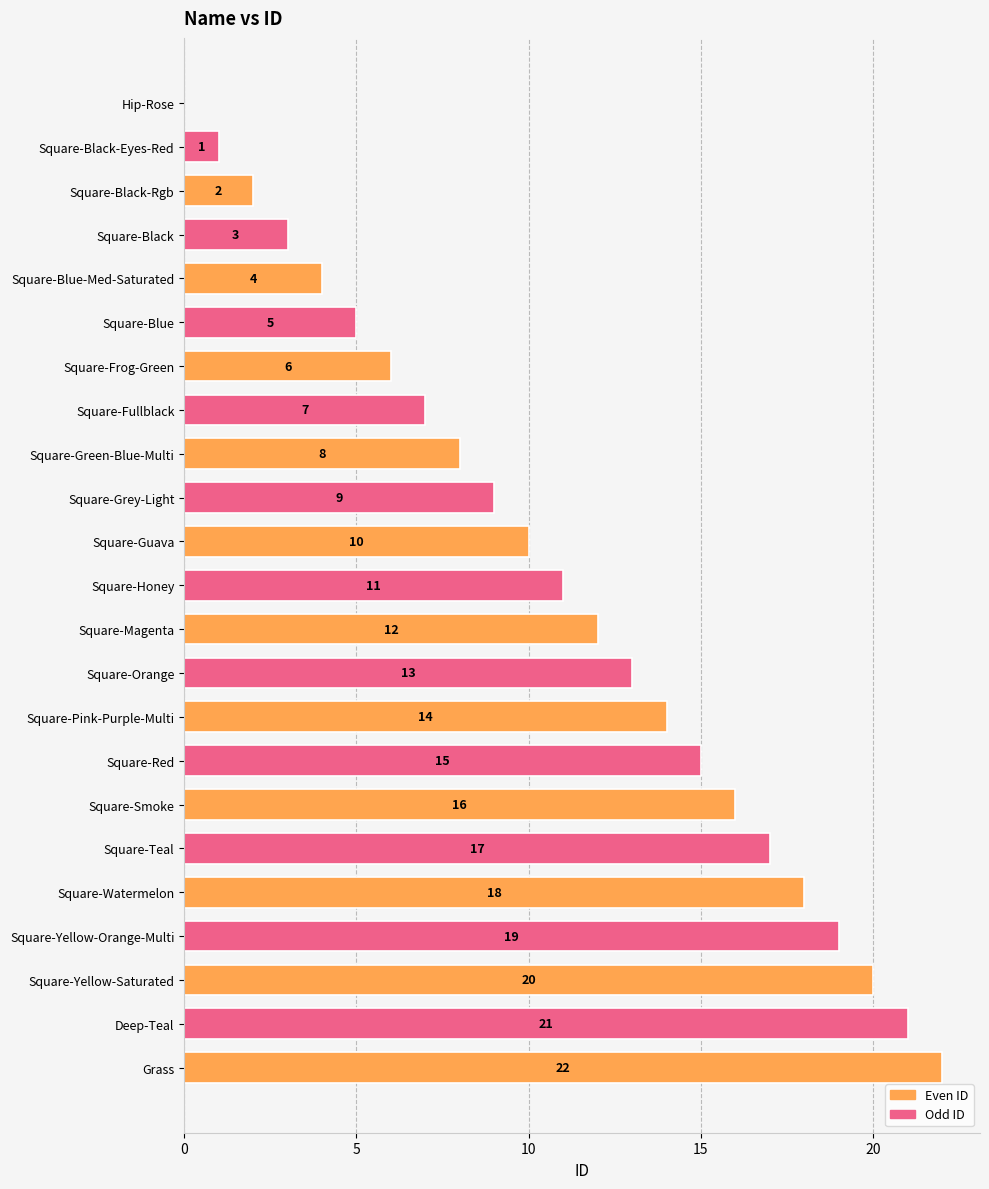

Which has a higher value, Square-Black or Square-Guava?

Square-Guava